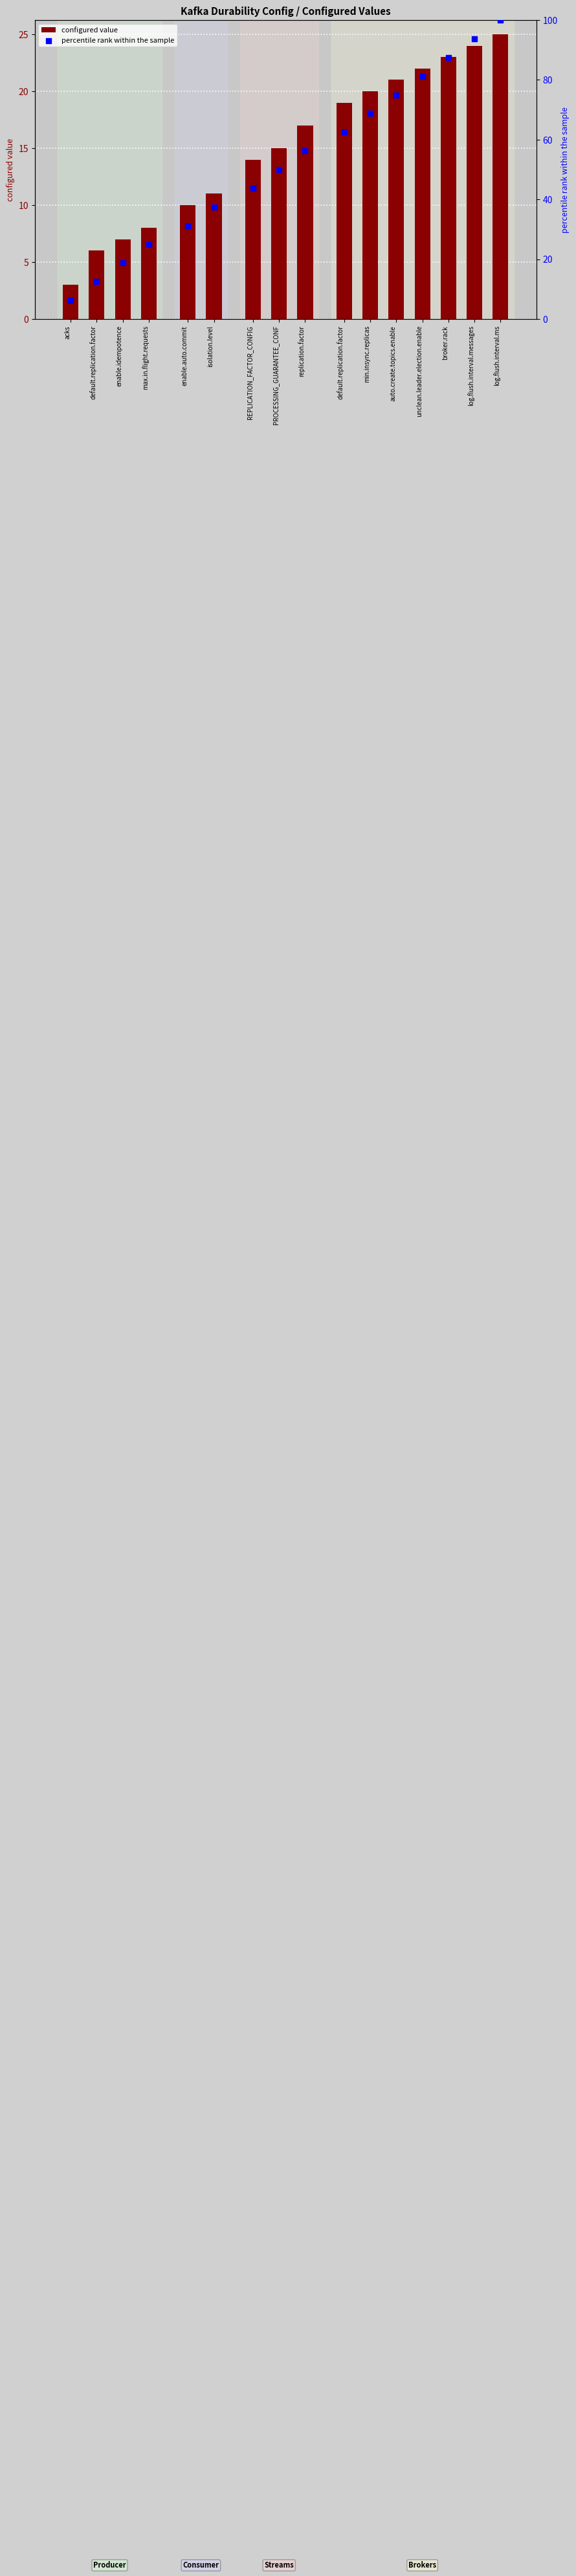

Which series has the widest spread of Y values?

percentile rank within the sample